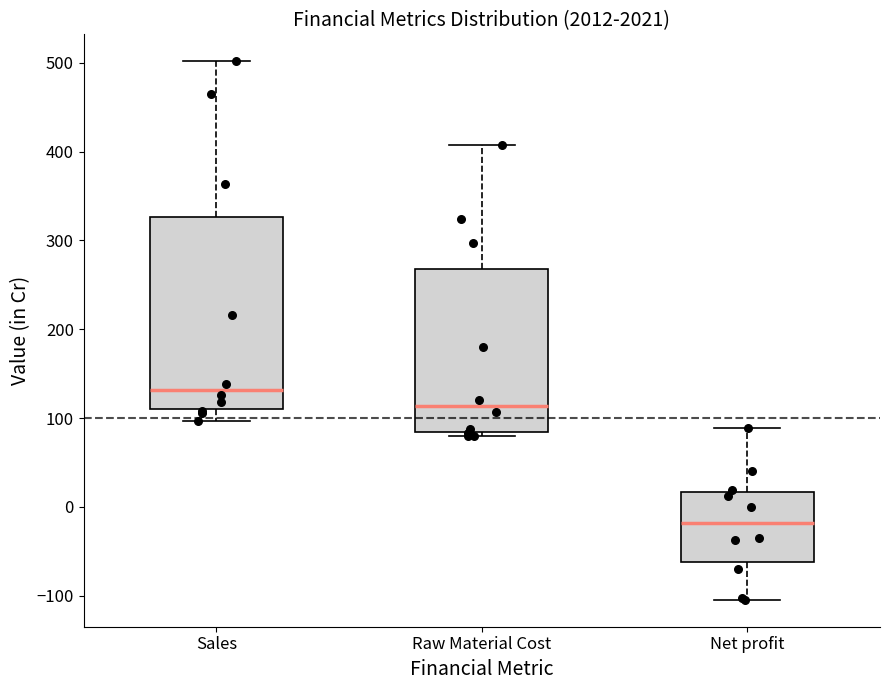

Reading left to right, transcribe this box plot: for each box, give where its median line is, the range the box spans, and where its two whiskers end, as read against the y-axis. The values are not printed on the chart, so give them approximately, as read against the axis.

Sales: median 130, box 110 to 330, whiskers 100 to 500
Raw Material Cost: median 110, box 80 to 270, whiskers 80 (just below the box's lower edge) to 410
Net profit: median -20, box -60 to 20, whiskers -100 to 90